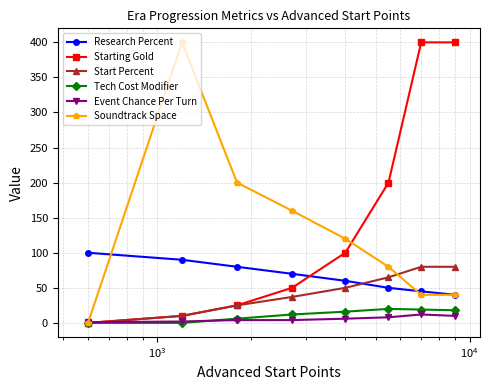

At how many categories does at least one series exceed 259?

3